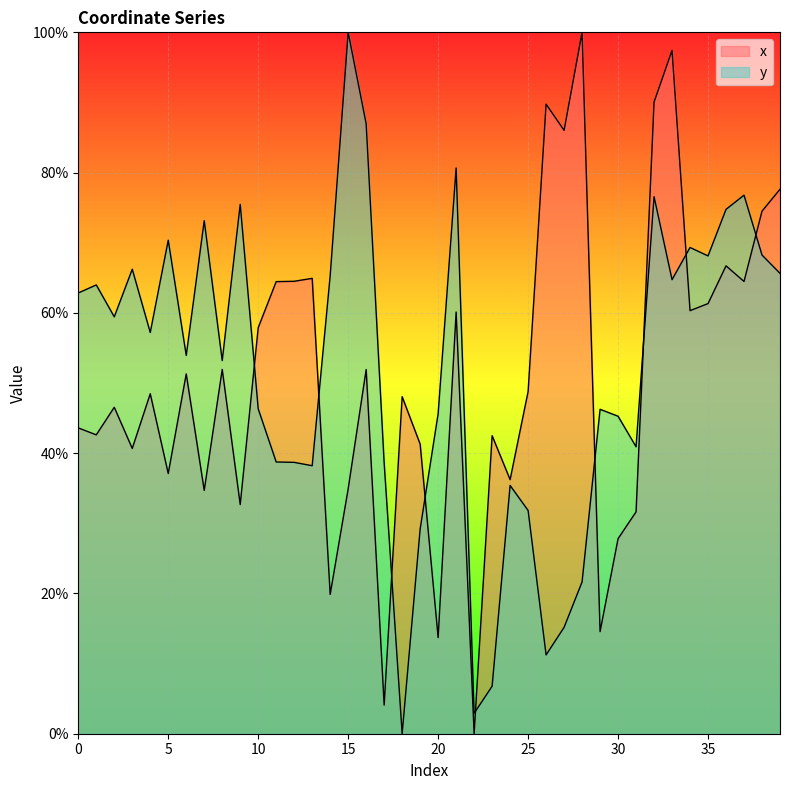

Does the chart display data point markers on the line(s)?

No